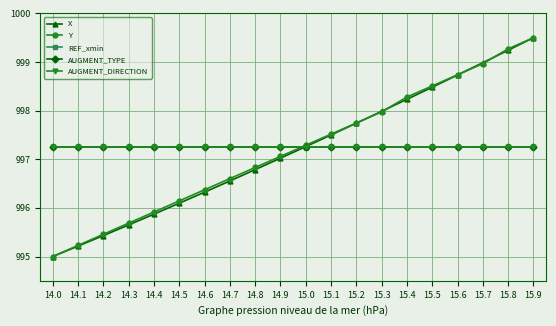

True or false: REF_xmin and AUGMENT_TYPE intersect in this chart.

False